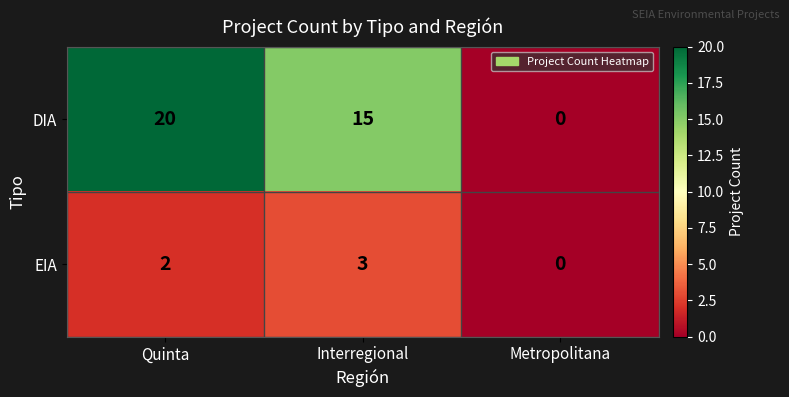

At how many categories does at least one series exceed 10?

2